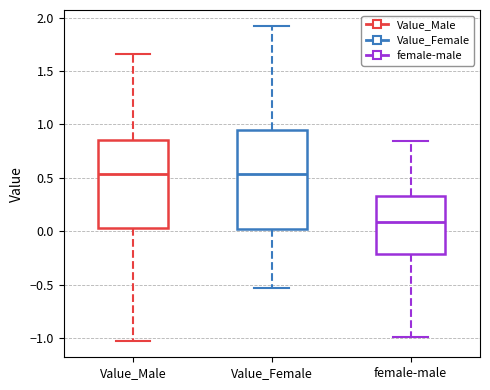

Where is the upper edge of the box for Value_Female on the y-axis? The values are not printed on the chart, so give them approximately, as read against the axis.

0.95